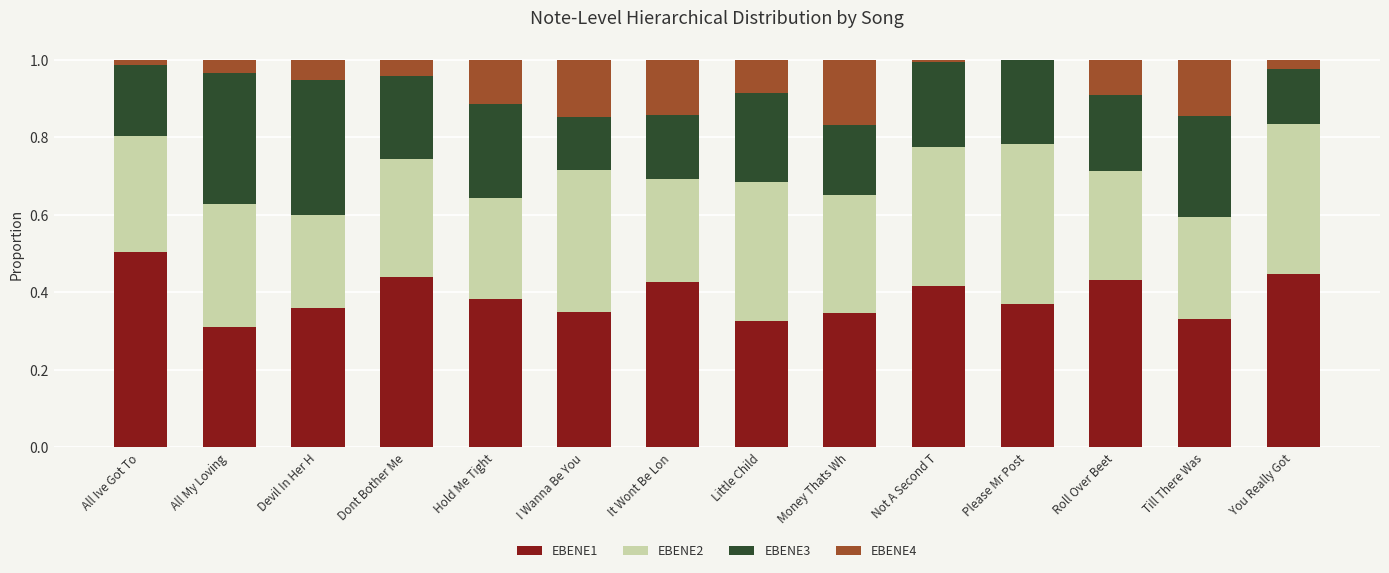

What are all the series names shown in the legend?

EBENE1, EBENE2, EBENE3, EBENE4